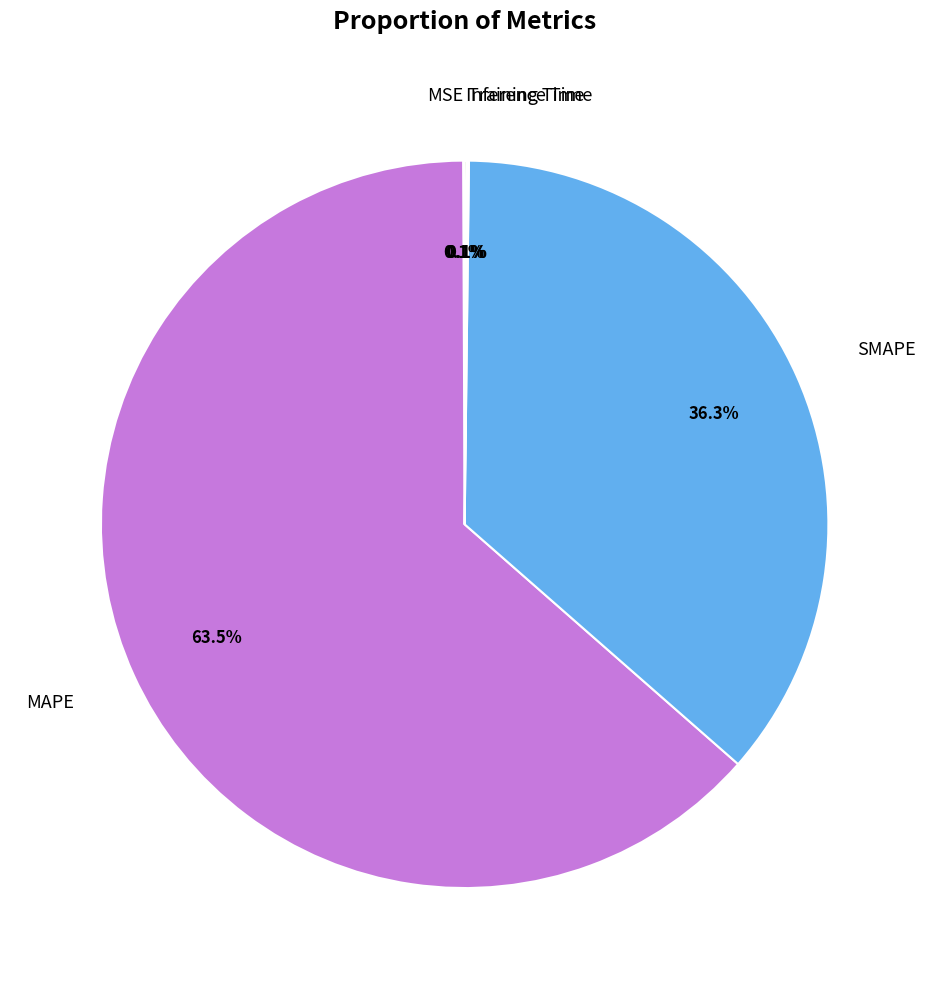

To the nearest percent, what is the average slice percentage?

20%